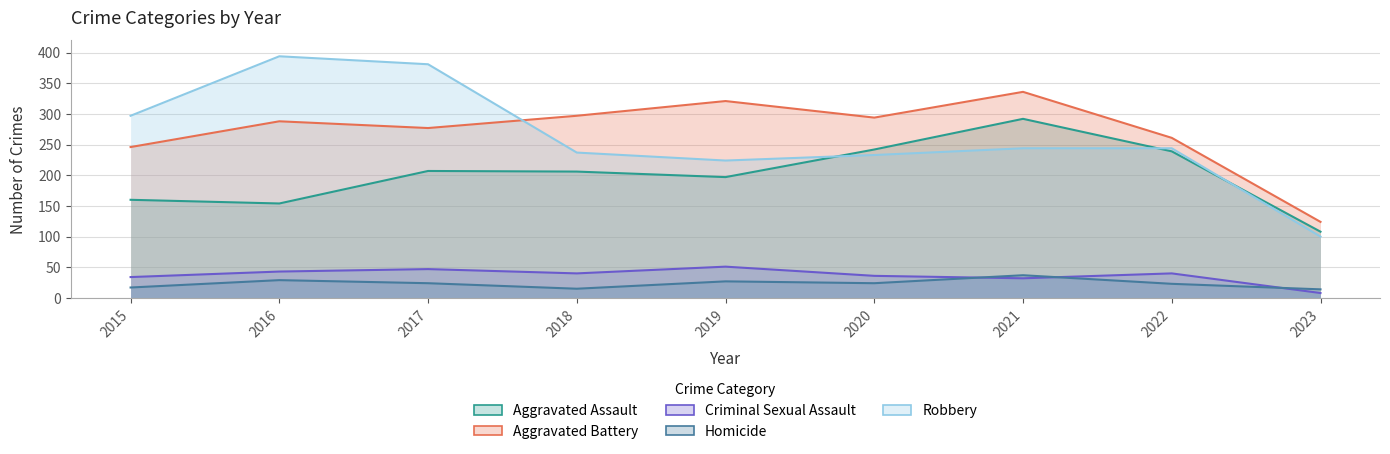

At which category is the sum across all series the highest?

2021